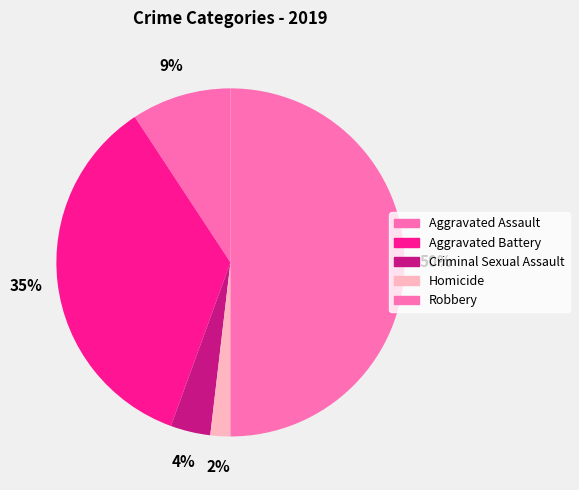

Which category has the biggest portion of the pie?

Robbery